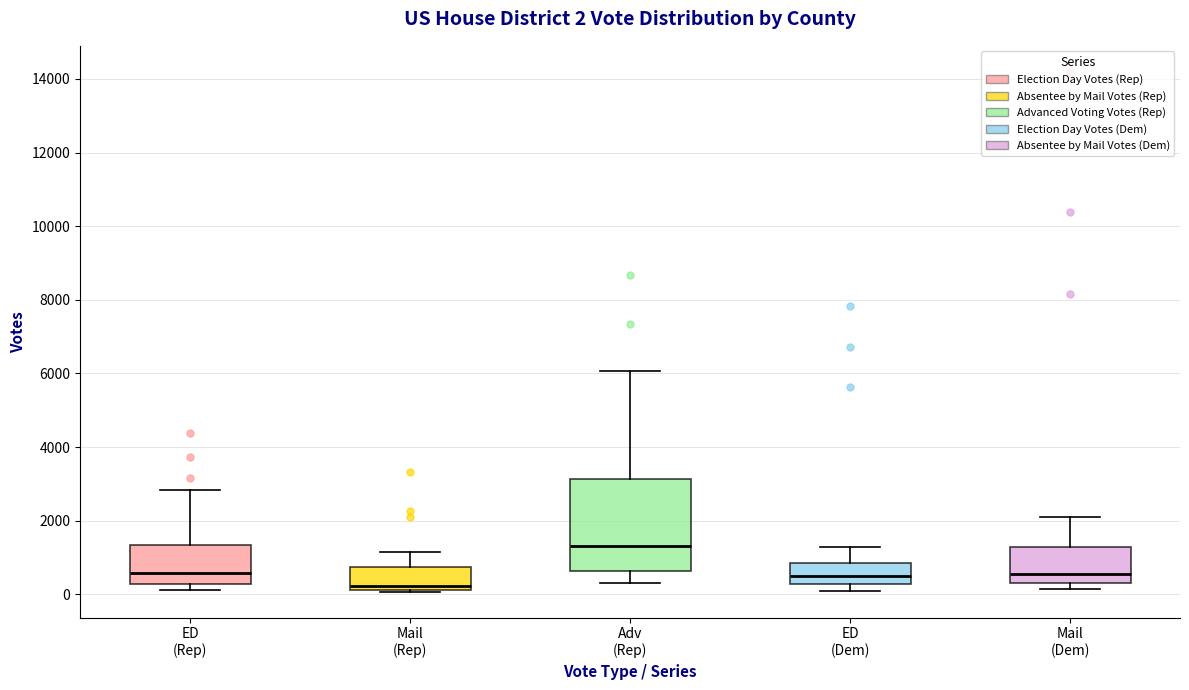

Which box's median line is the lowest?

Mail (Rep)